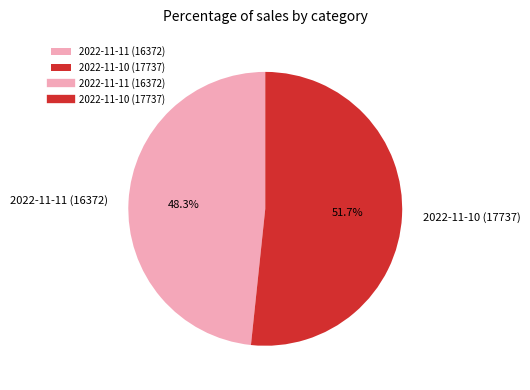

How many slices are in this pie chart?

2